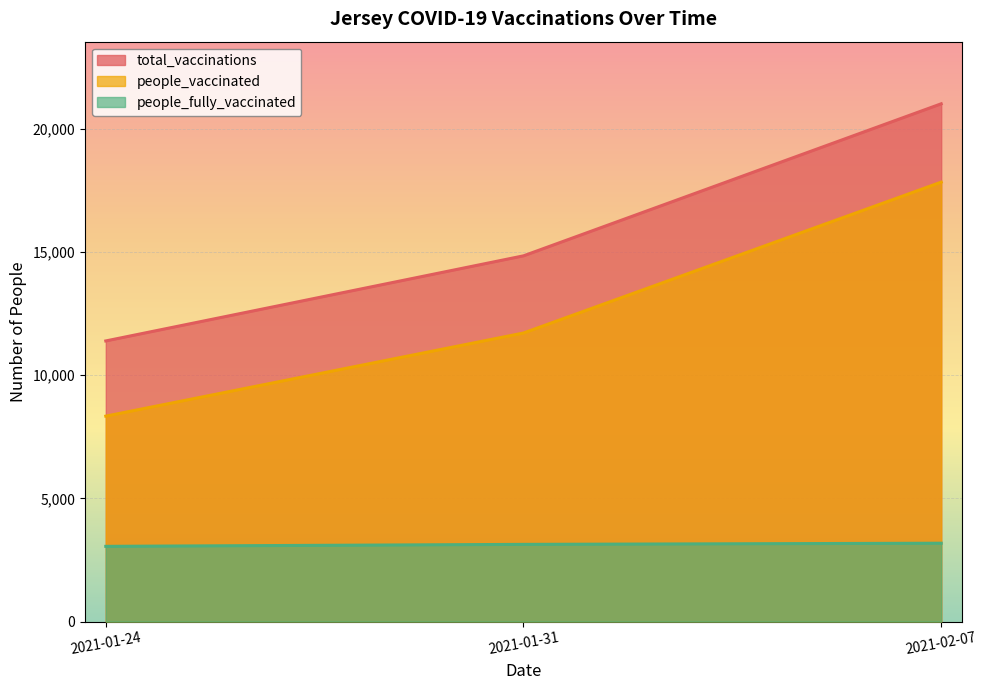

What is the label of the 3rd point from the left?

2021-02-07